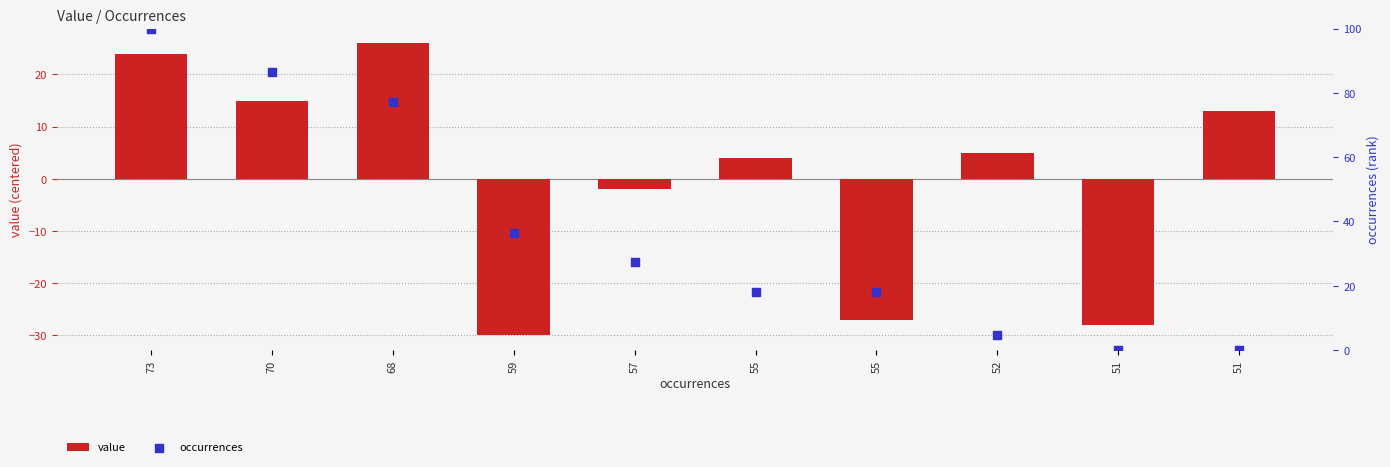

What are all the series names shown in the legend?

value, occurrences